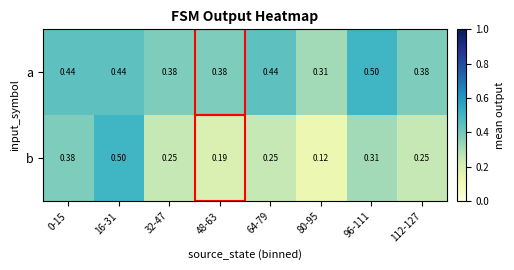

Which series has the widest spread of values?

b